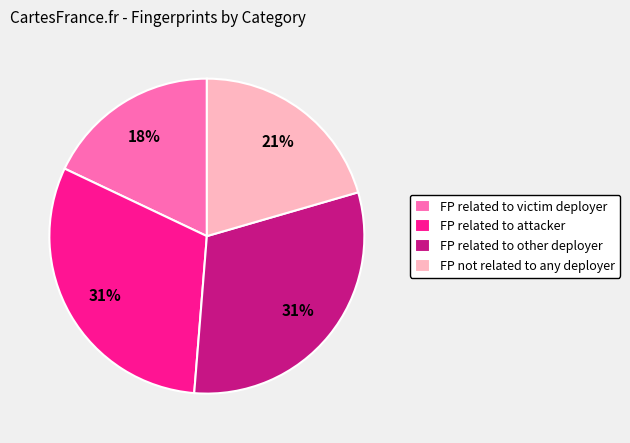

To the nearest percent, what is the difference between the largest and smallest slice percentages?

13%